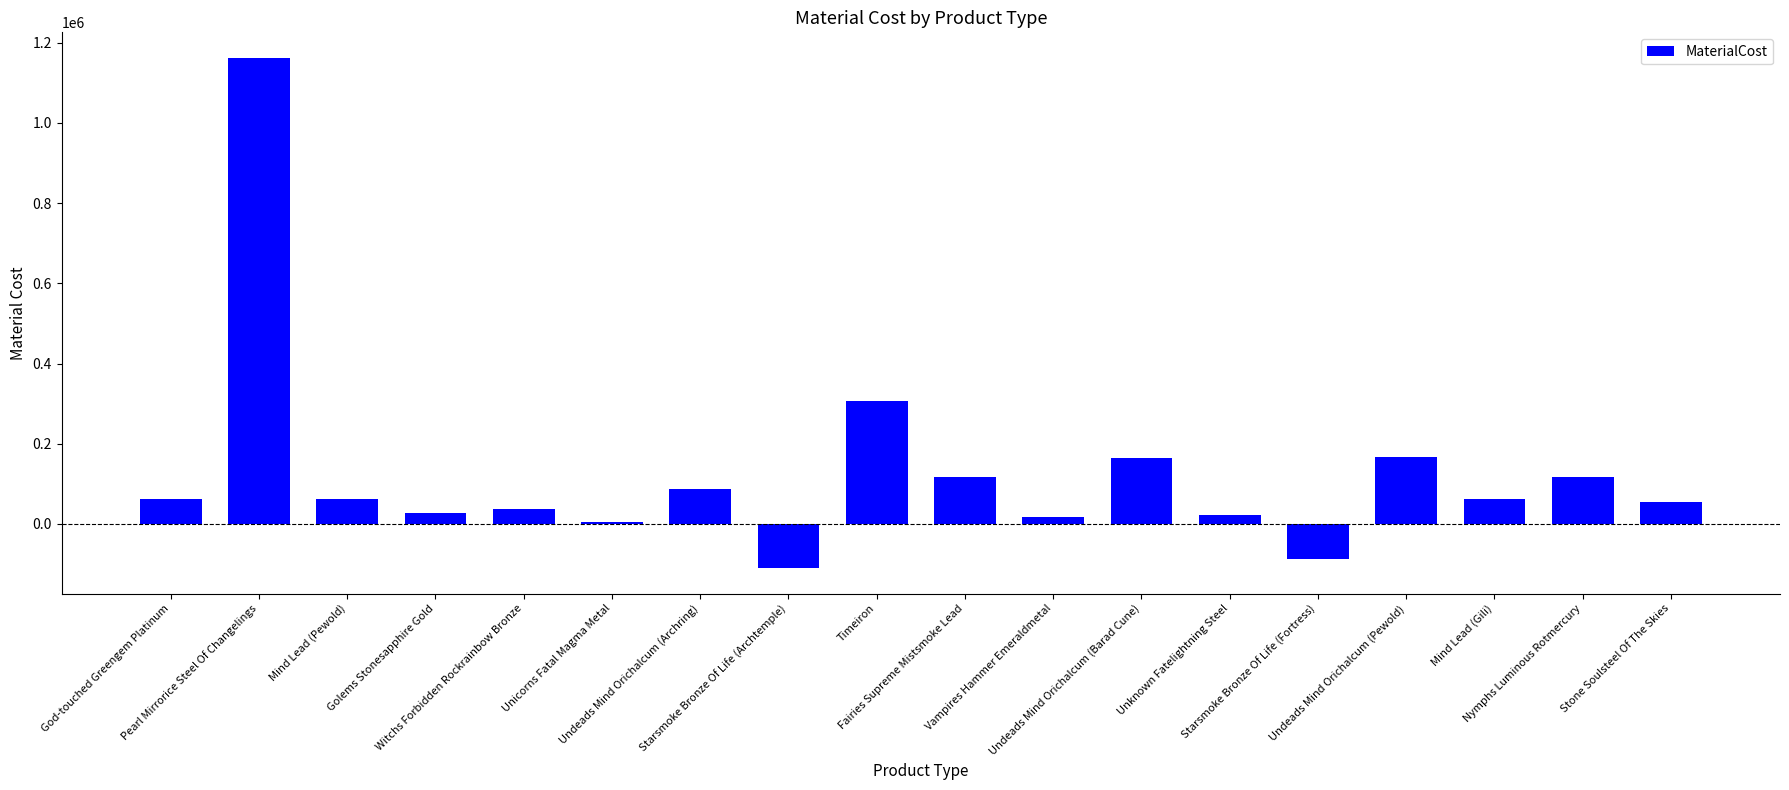

How many bars are there in total?

18